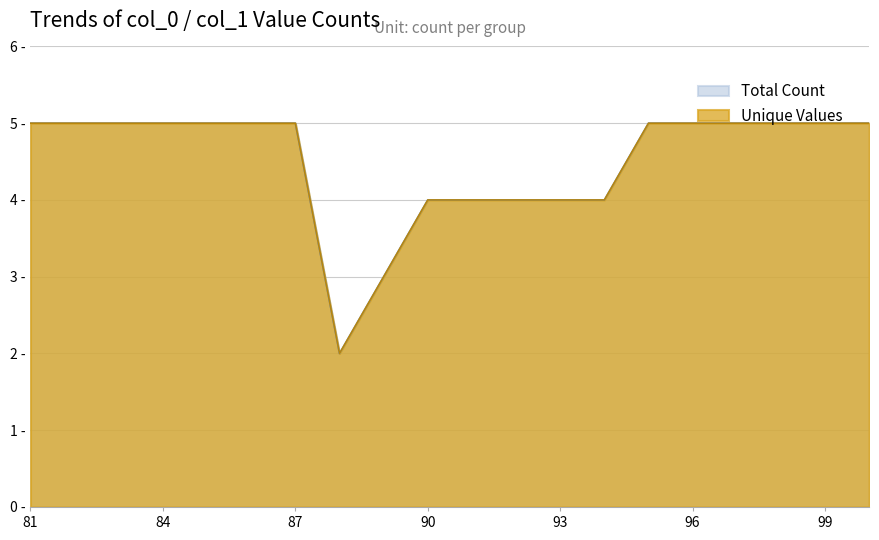

Which has a higher value, 86 or 84?

86